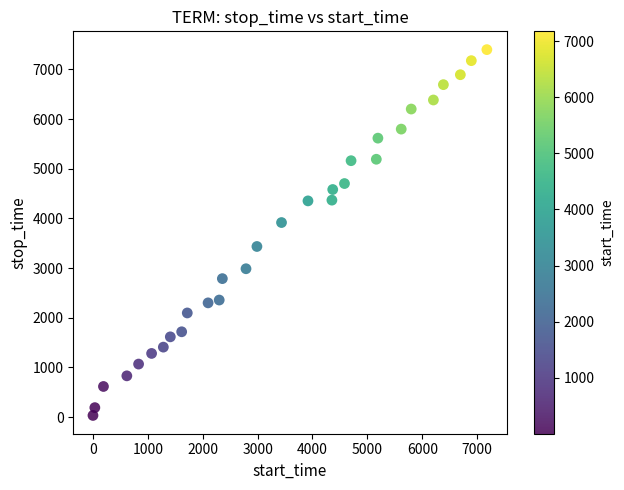

What is the range of X values (max minus min)?

7176